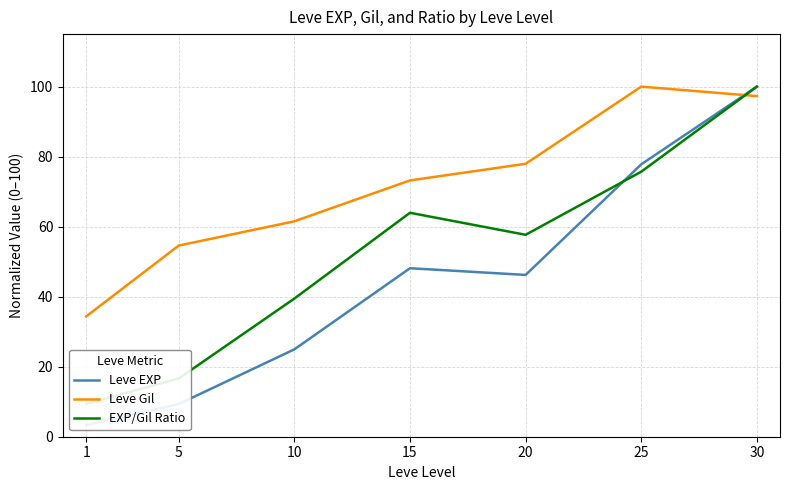

Where is the first local minimum for Leve EXP?

20